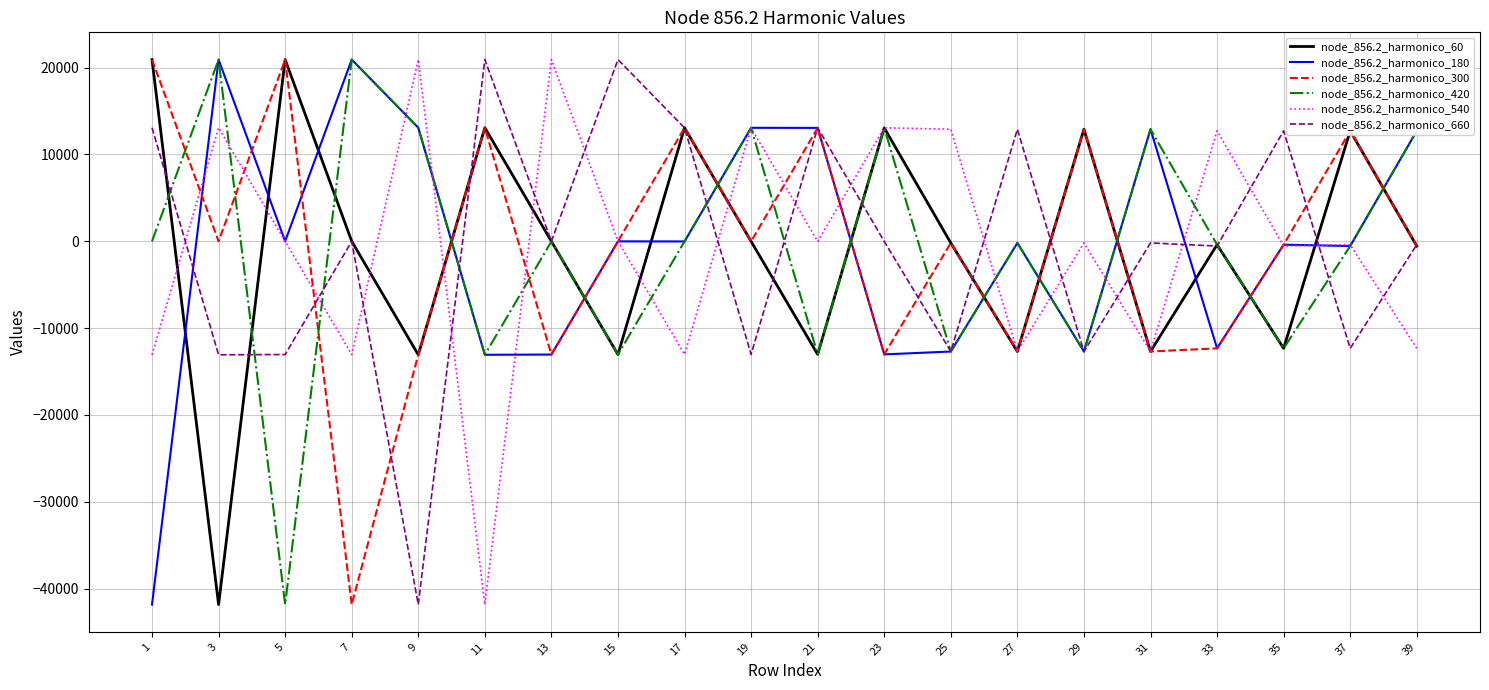

The value of node_856.2_harmonico_60 at 35 is -21428.3. True or false?

False